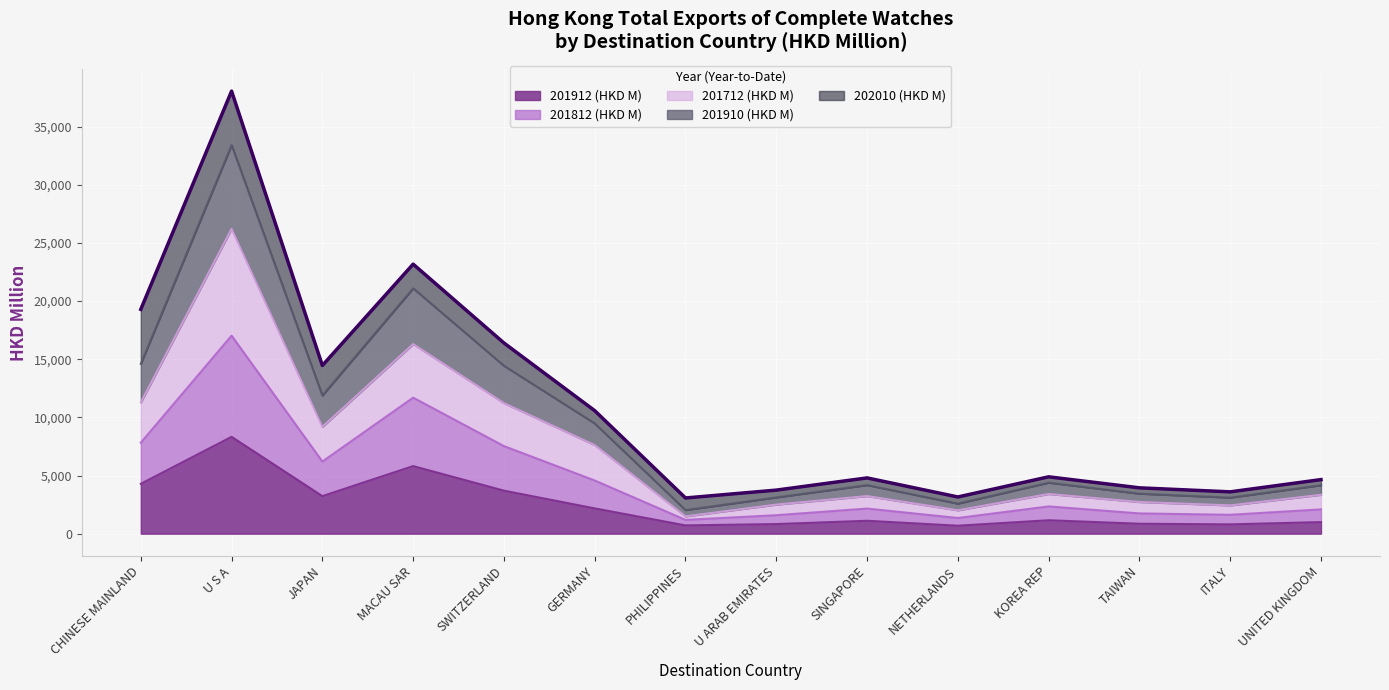

At which label does 201712 (HKD M) first exceed 3412?

CHINESE MAINLAND